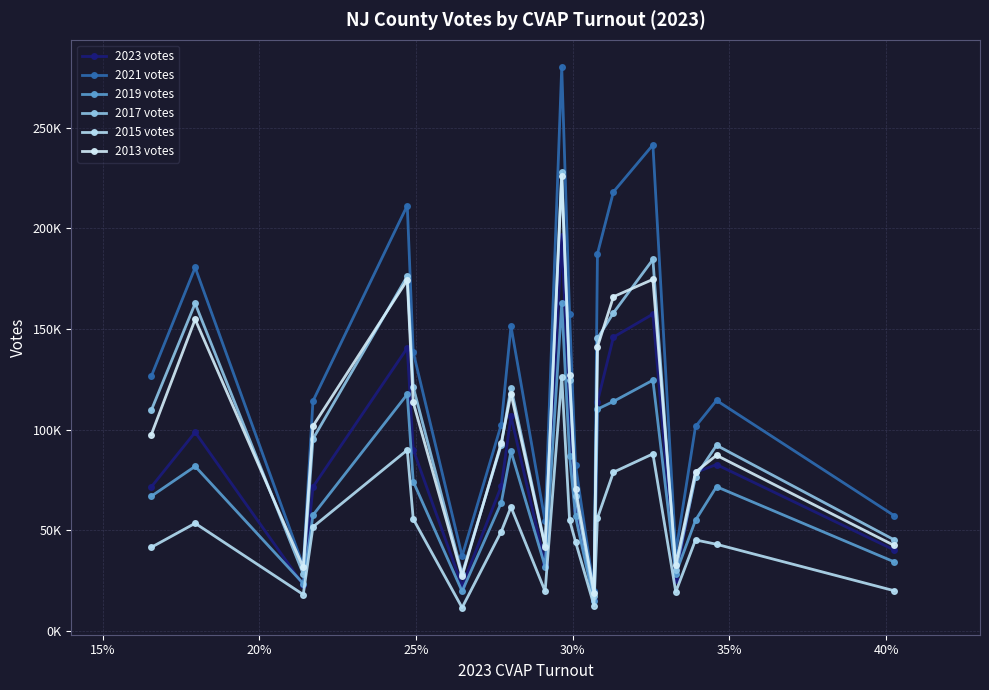

What is the sum of all 2019 votes values?

1487565.0